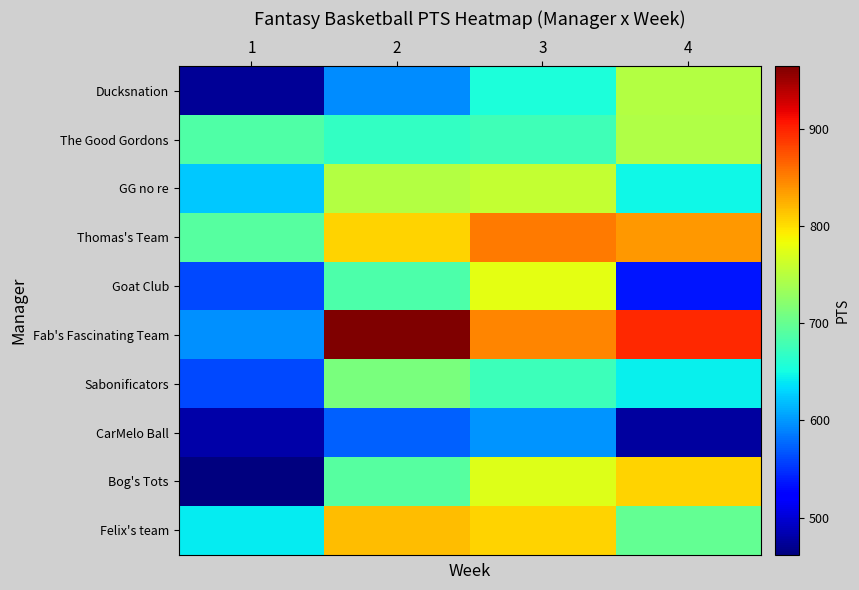

What is the smallest value displayed?

462